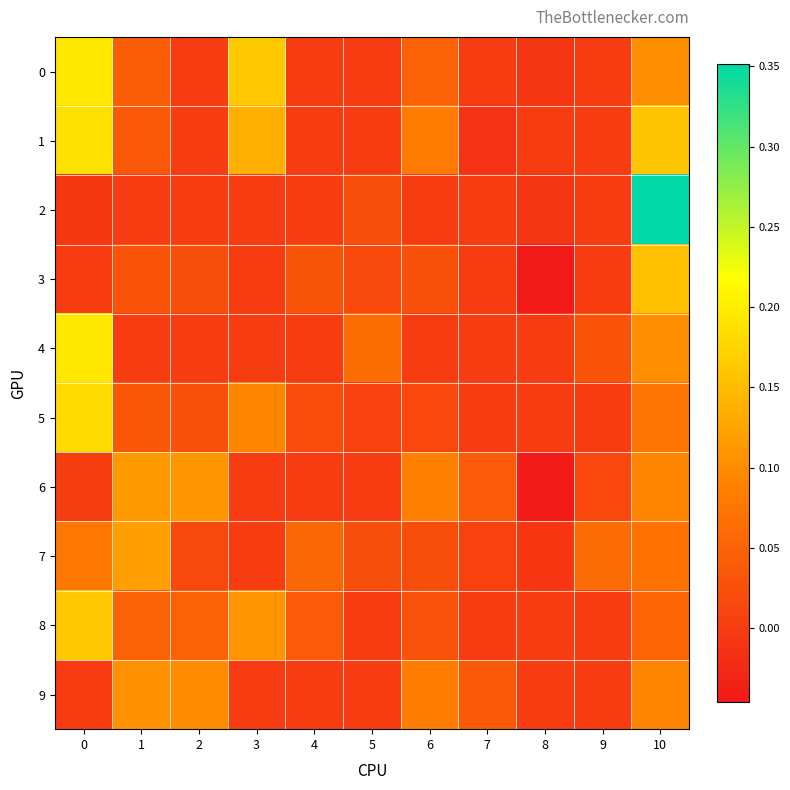

What is the total value across all series at 2?

0.3